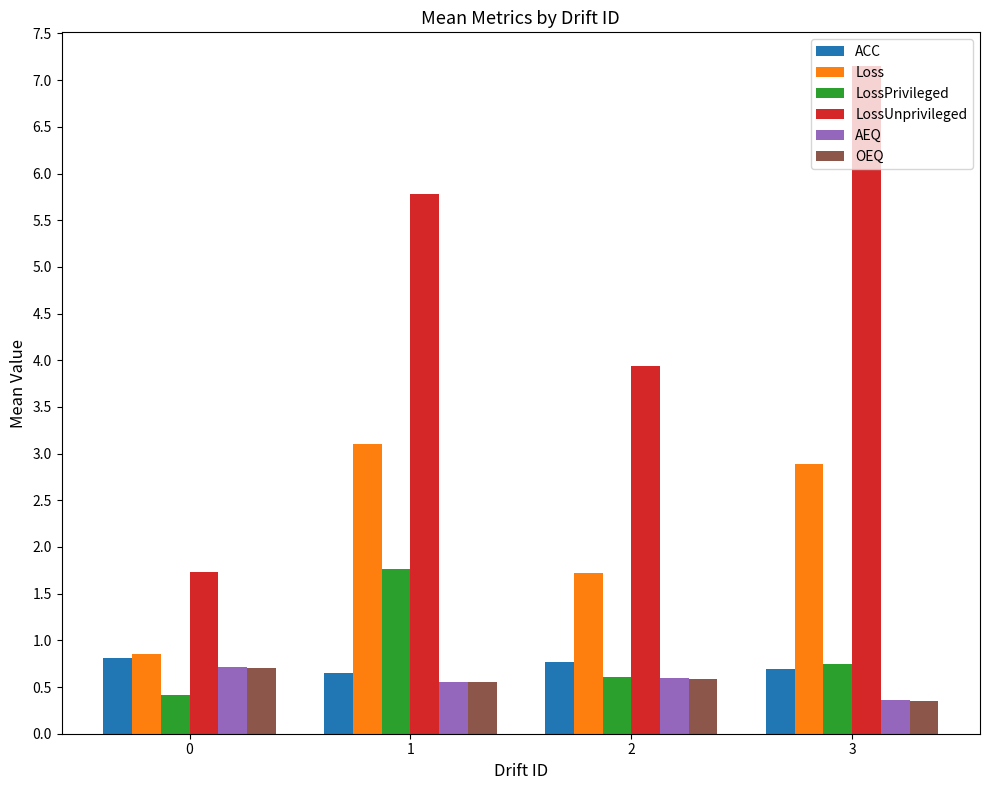

Rank the categories by LossPrivileged value from lowest to highest.

0, 2, 3, 1